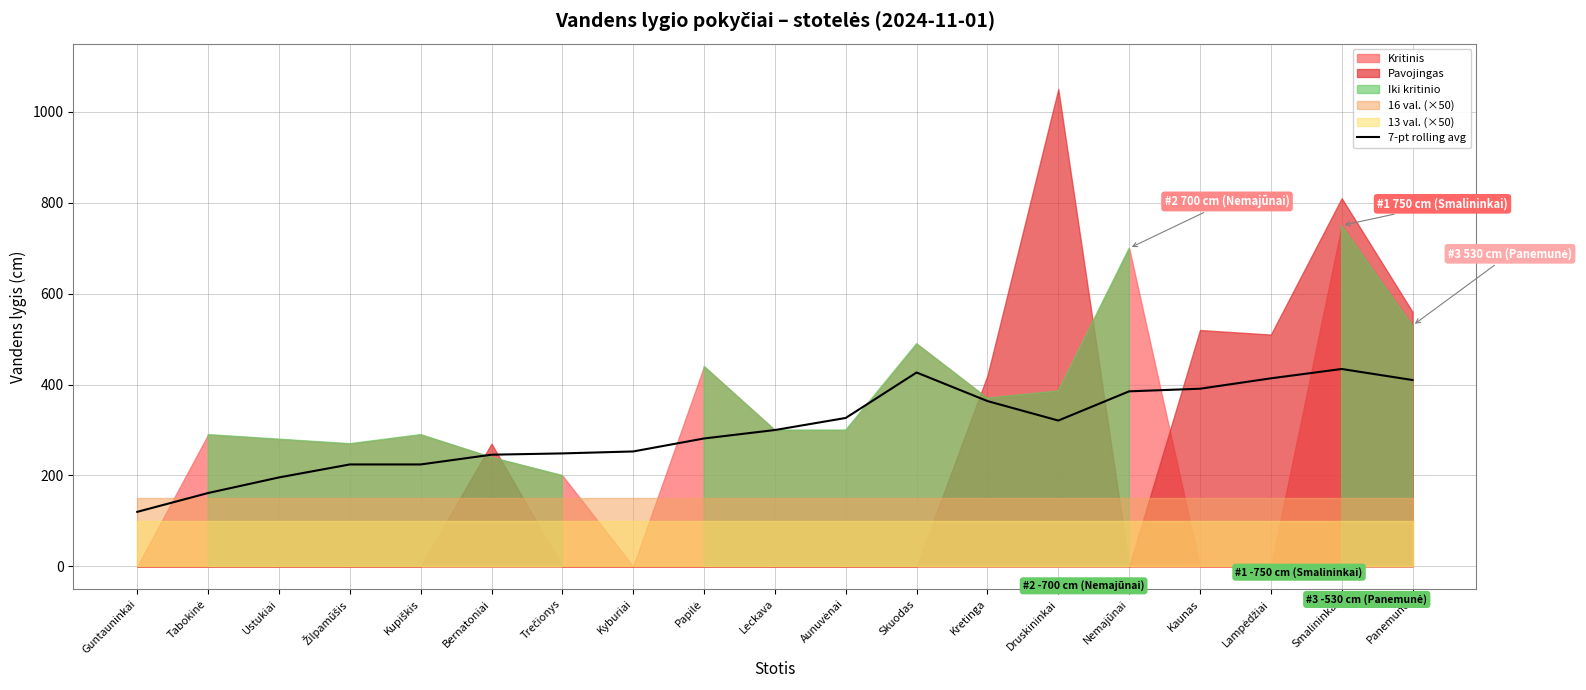

True or false: 7-pt rolling avg has a value of 161.6 at Kretinga.

False